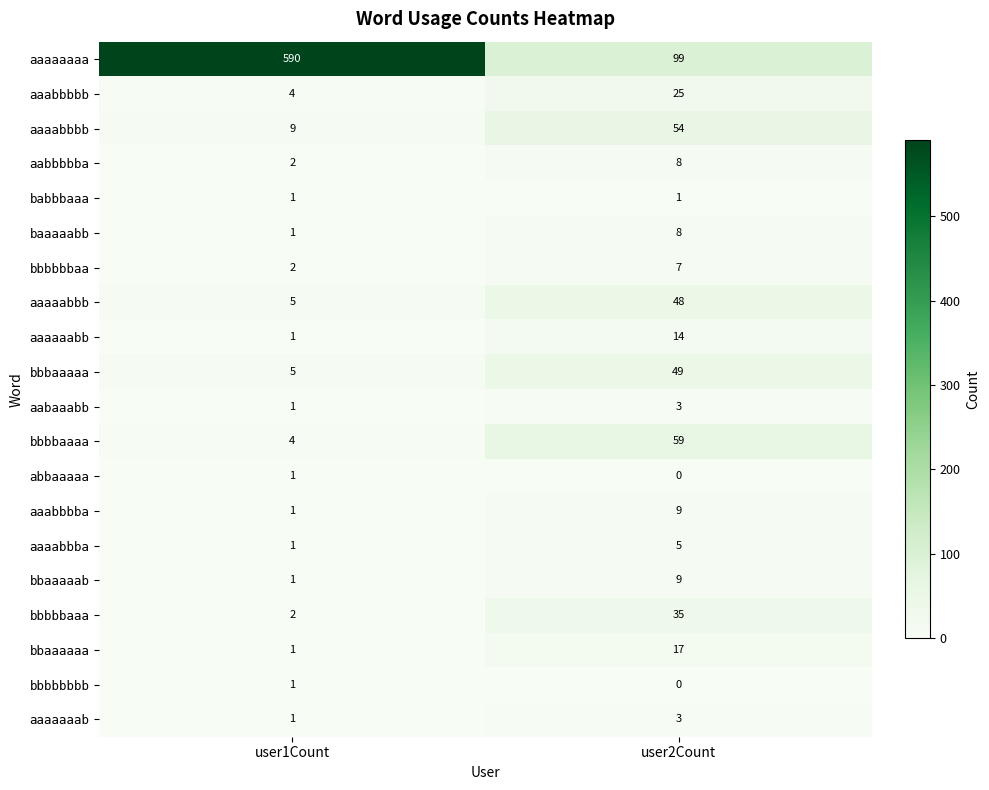

Which series has the largest total across all categories?

aaaaaaaa